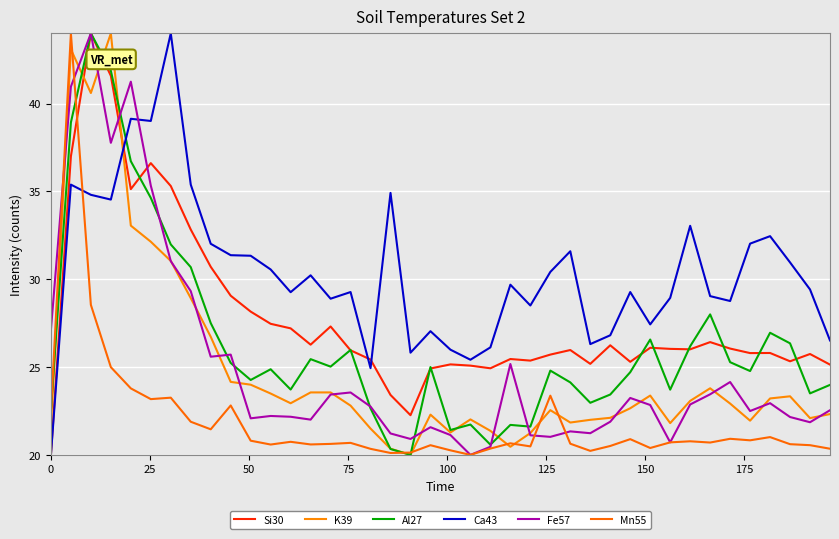

Does the chart have visible grid lines?

Yes